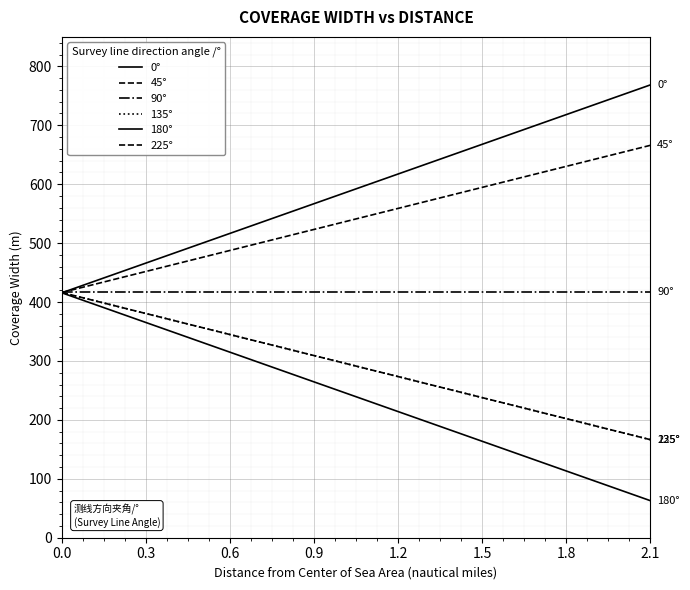

Does the chart display data point markers on the line(s)?

No